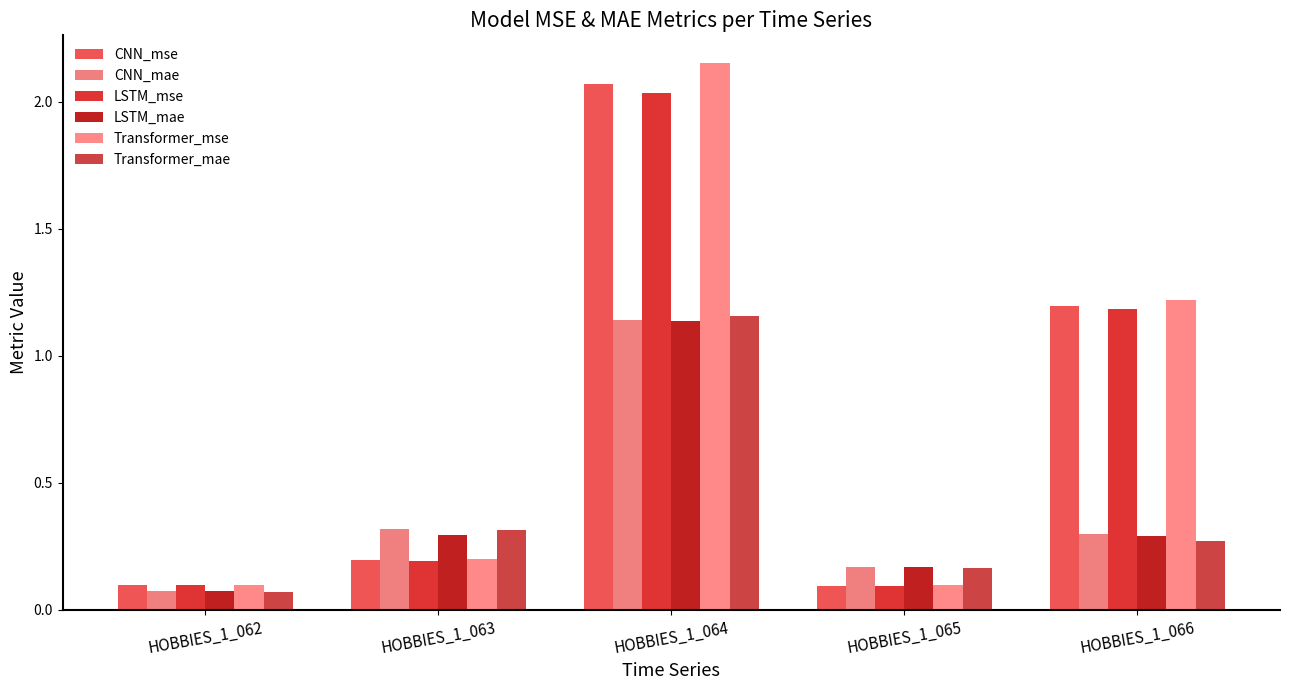

What are all the series names shown in the legend?

CNN_mse, CNN_mae, LSTM_mse, LSTM_mae, Transformer_mse, Transformer_mae